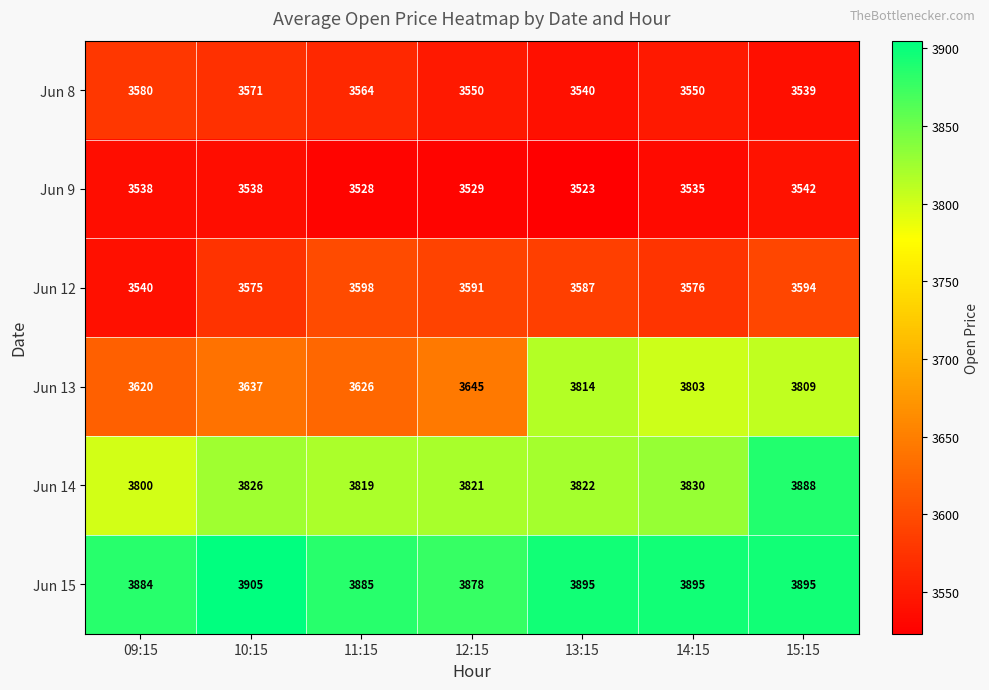

At which category is the sum across all series the highest?

15:15